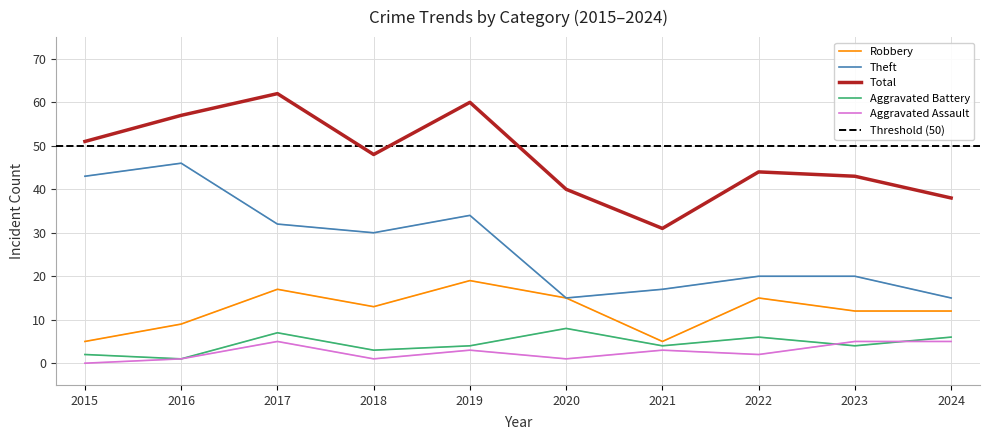

How many Robbery values are between 9 and 15?

6